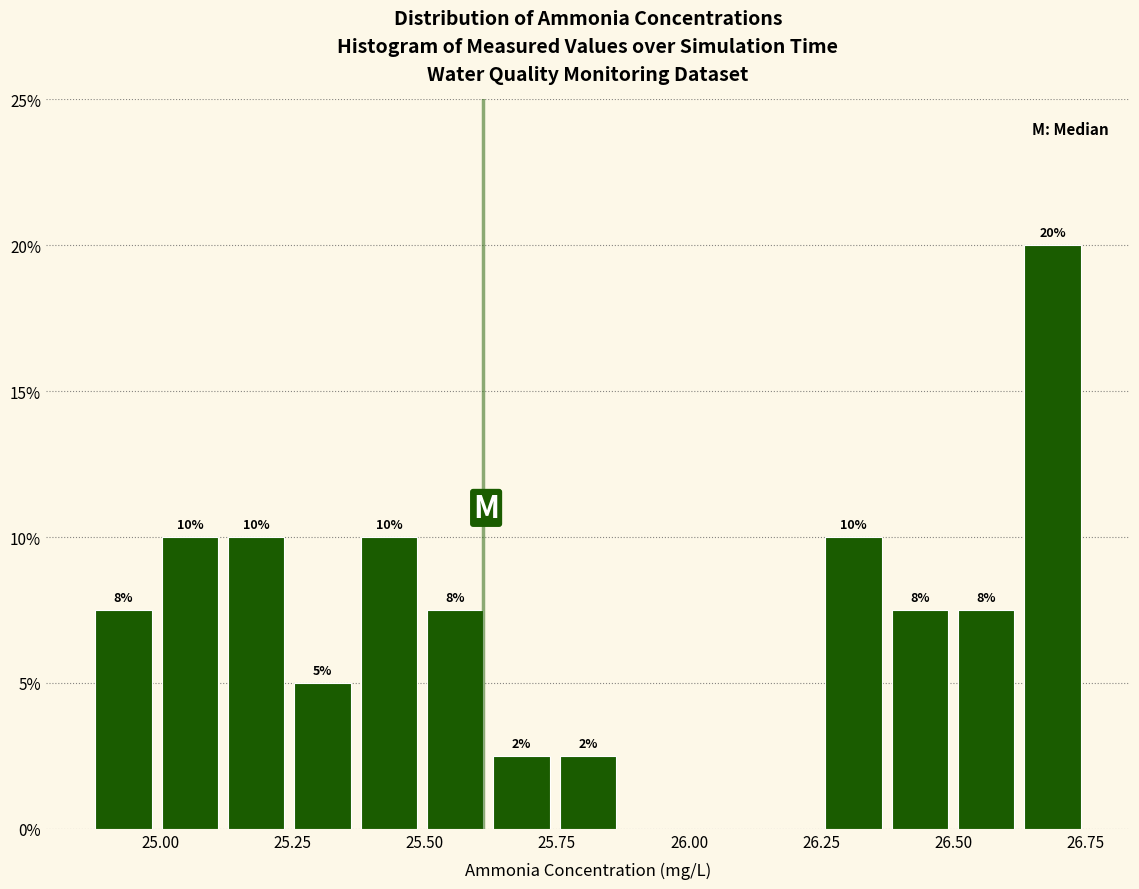

Read against the x-axis, roughly where is the centre of the tallest bar?

26.70